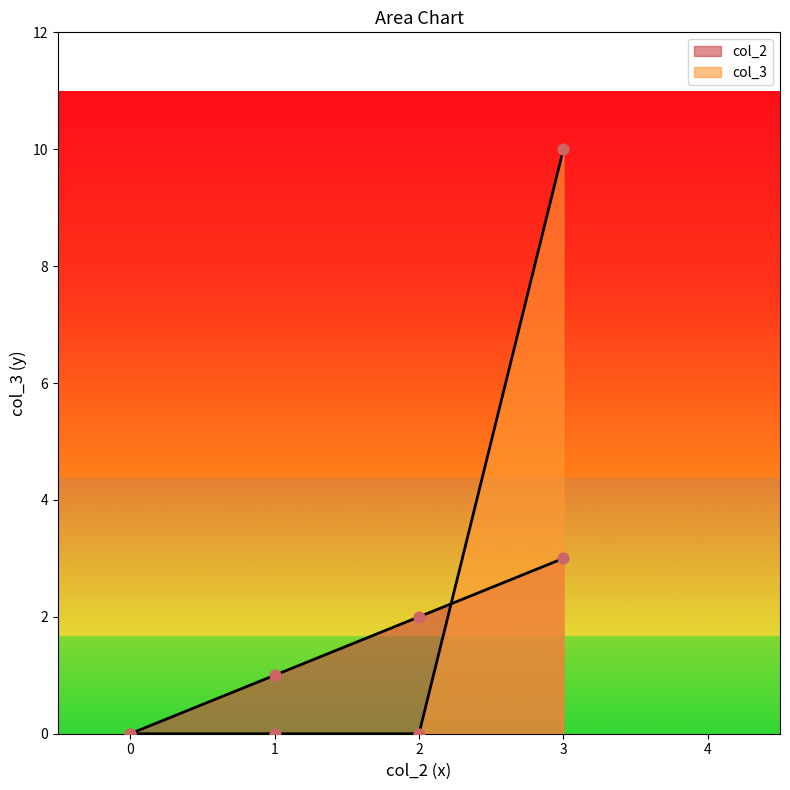

Which series has the largest Y range (max minus min)?

col_3